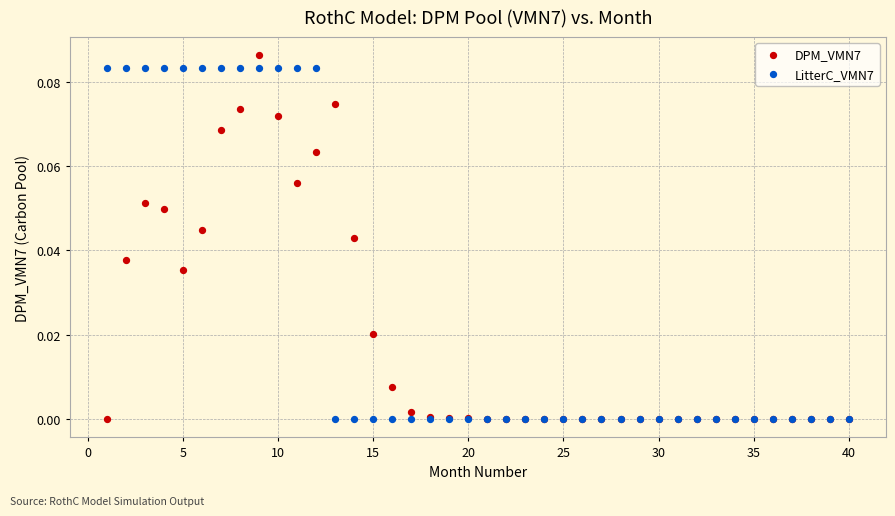

Which series has the largest Y range (max minus min)?

DPM_VMN7